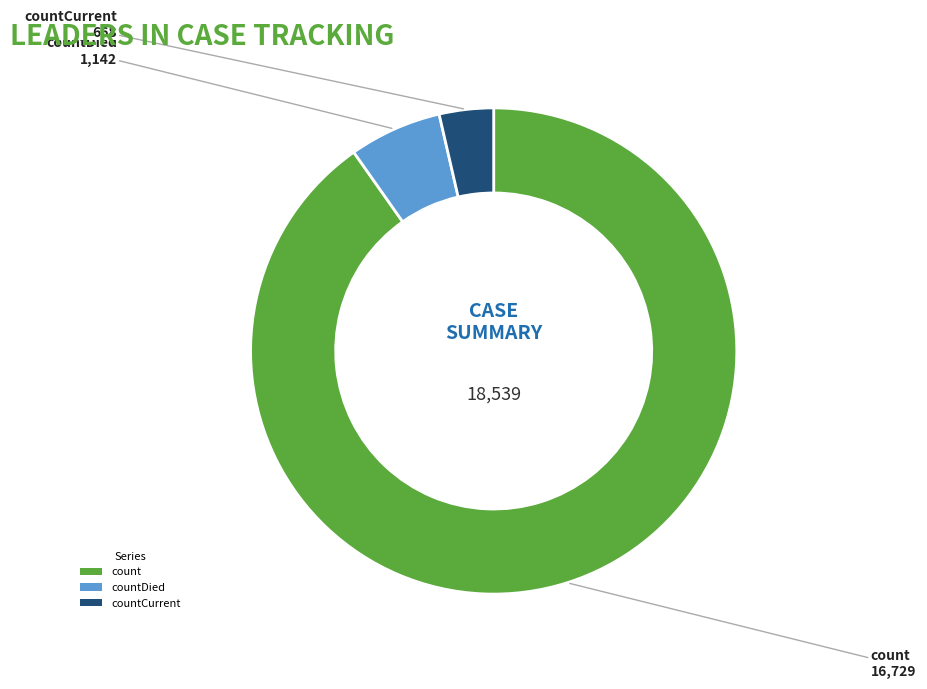

Is it true that countDied is 6% of the pie?

True